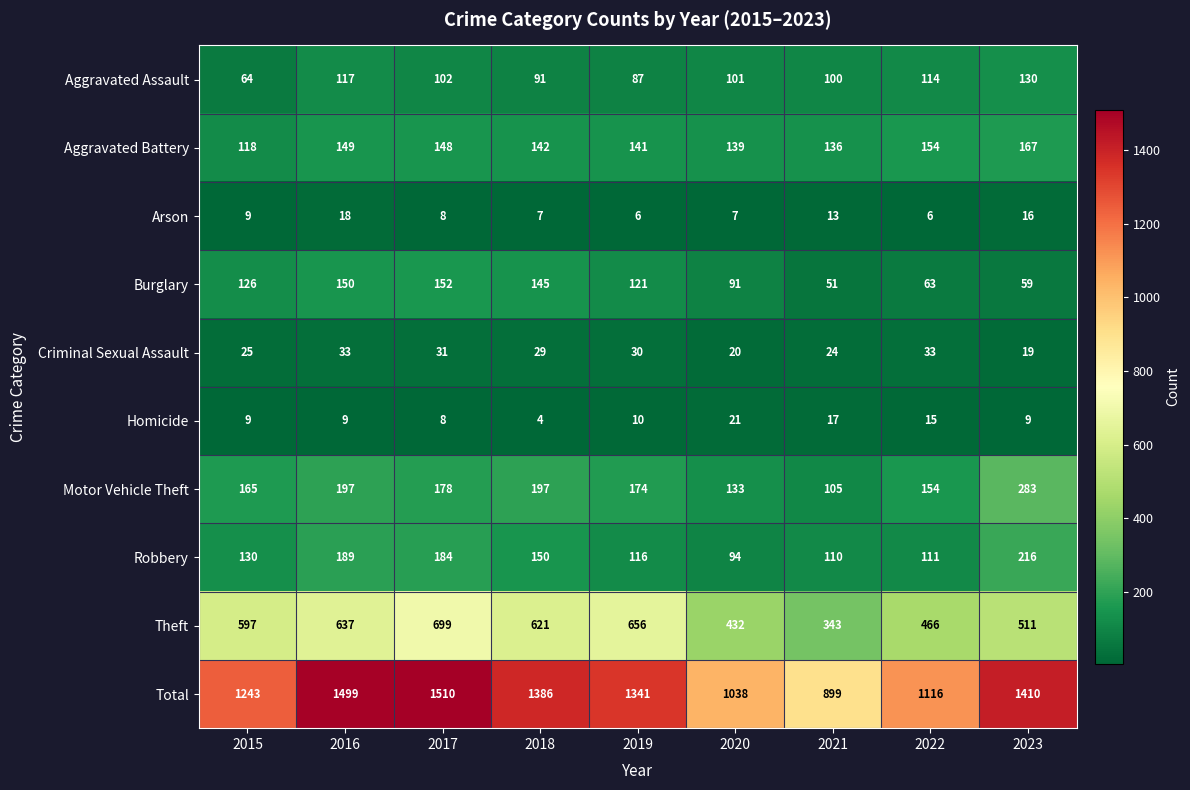

What is the minimum value shown in the chart?

4